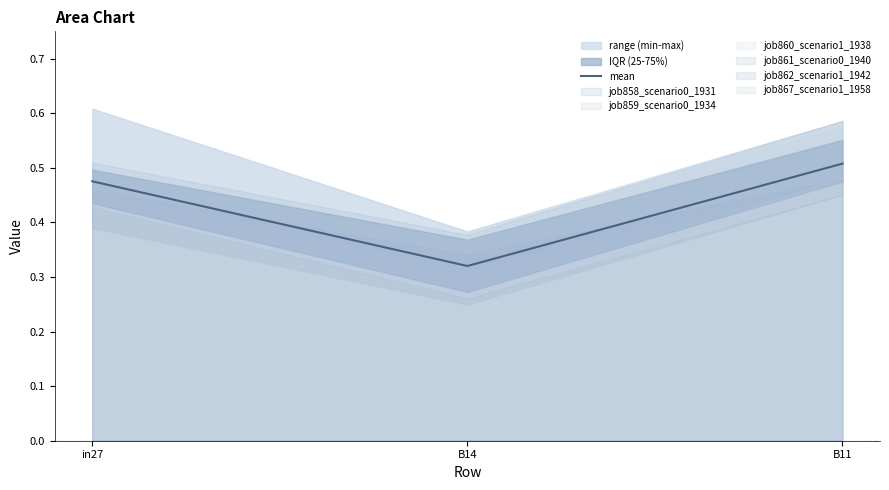

What position from the right is B14?

2